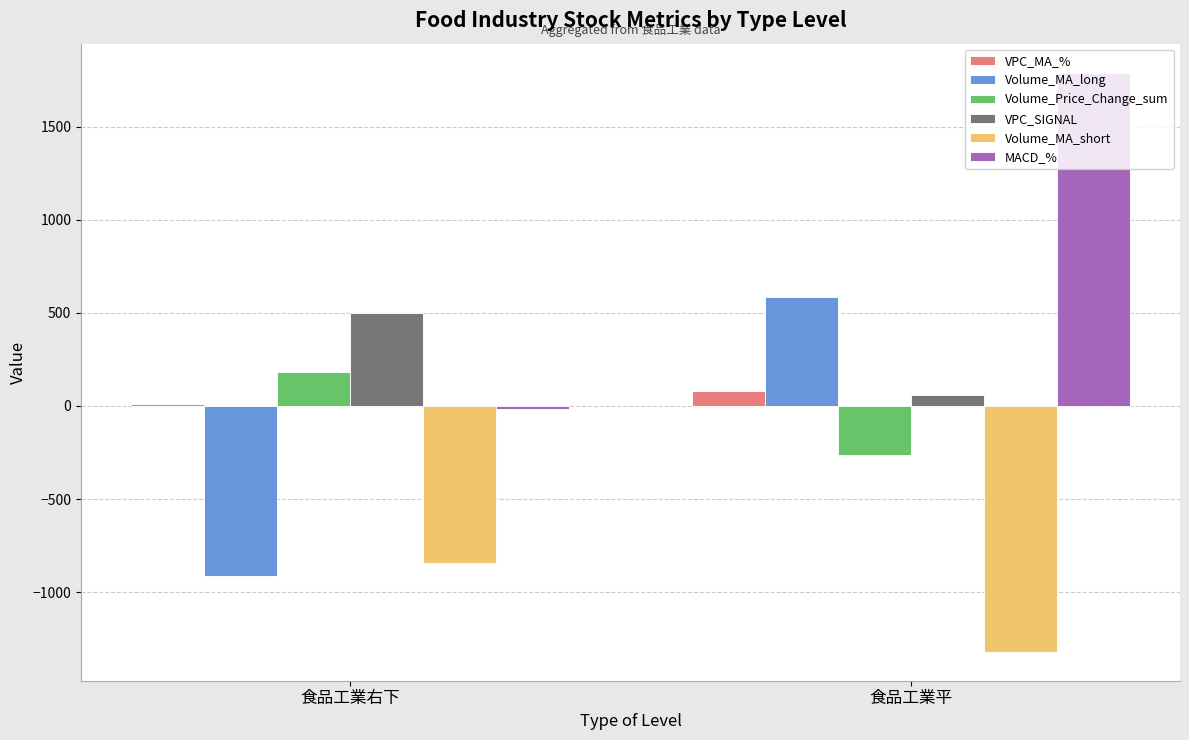

Which series has the largest range (max minus min)?

MACD_%